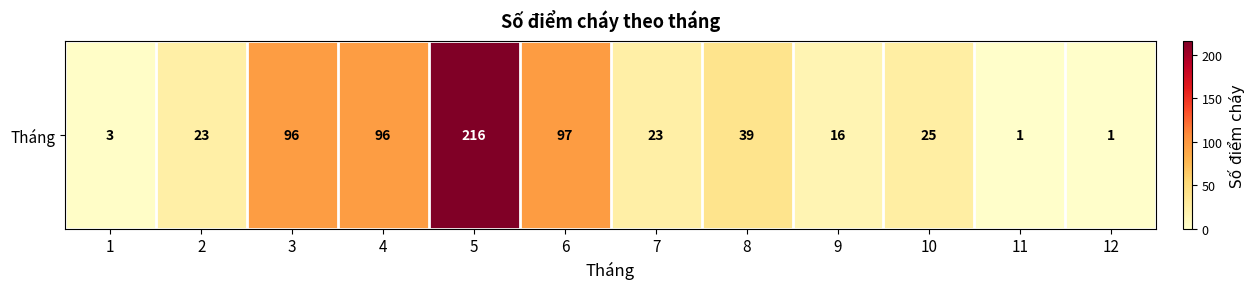

Reading left to right, extract all data points from this chart.

3	23	96	96	216	97	23	39	16	25	1	1